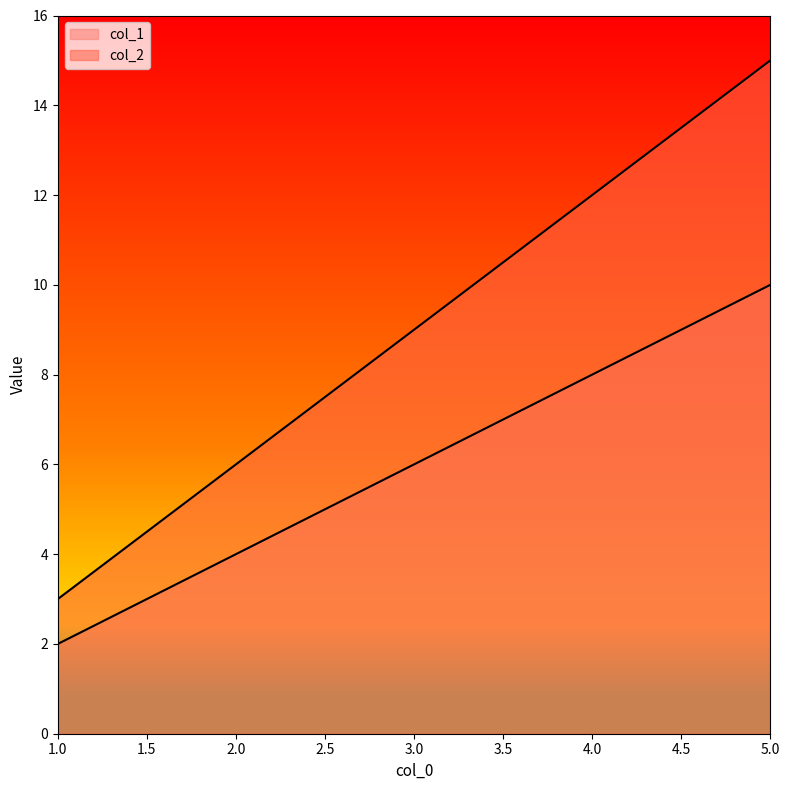

What is the greatest value displayed?

15